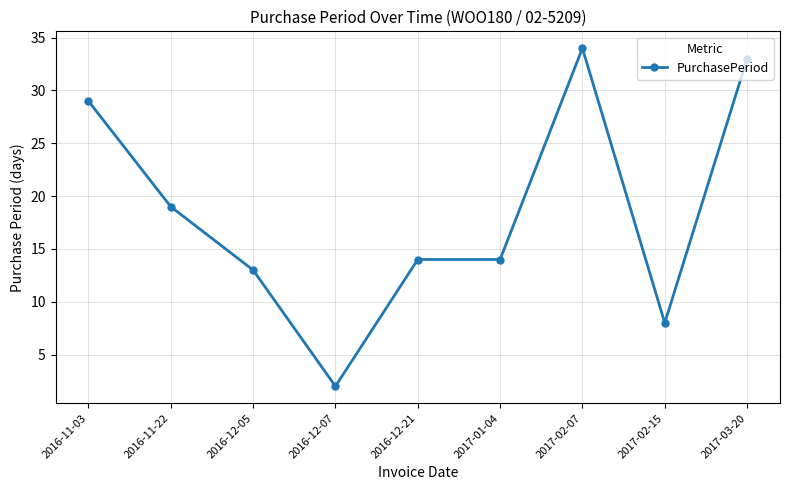

Which label corresponds to the smallest value in the chart?

2016-12-07